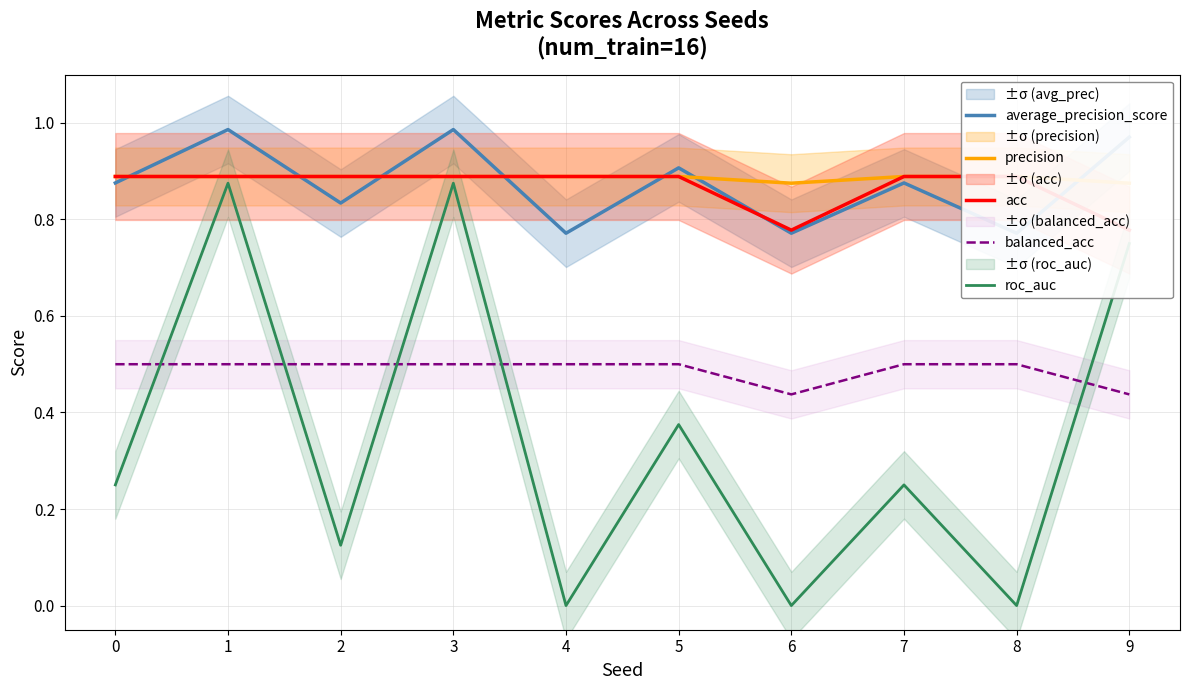

What is the sum of all balanced_acc values?

4.9